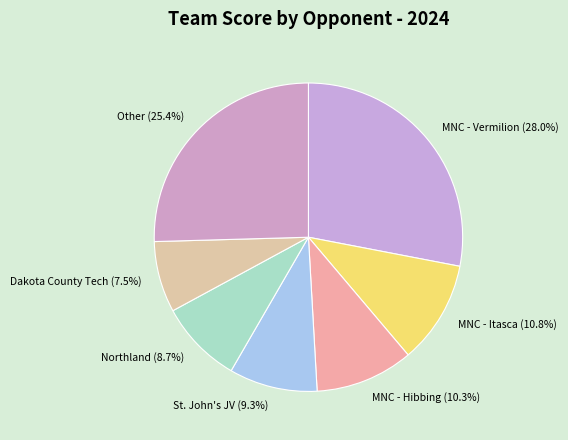

Which category has the biggest portion of the pie?

MNC - Vermilion